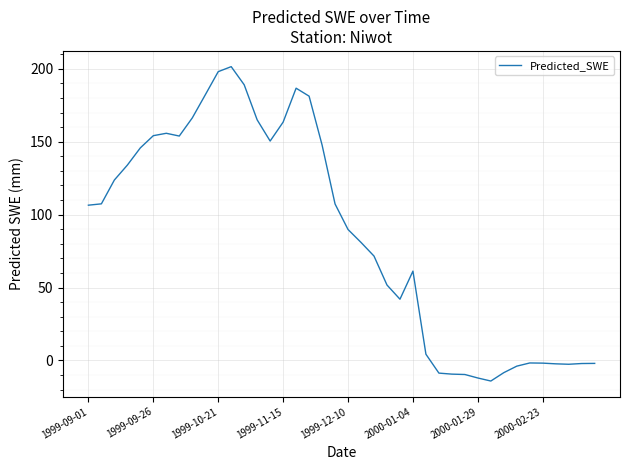

What is the difference between the maximum and minimum values?

215.7